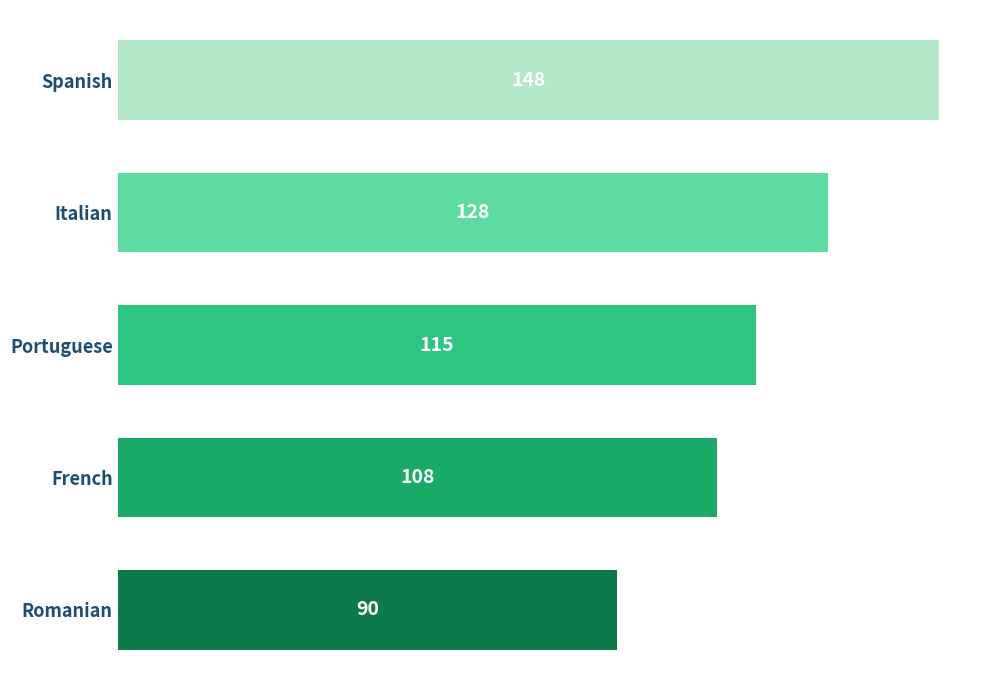

How many distinct data groups are displayed?

1